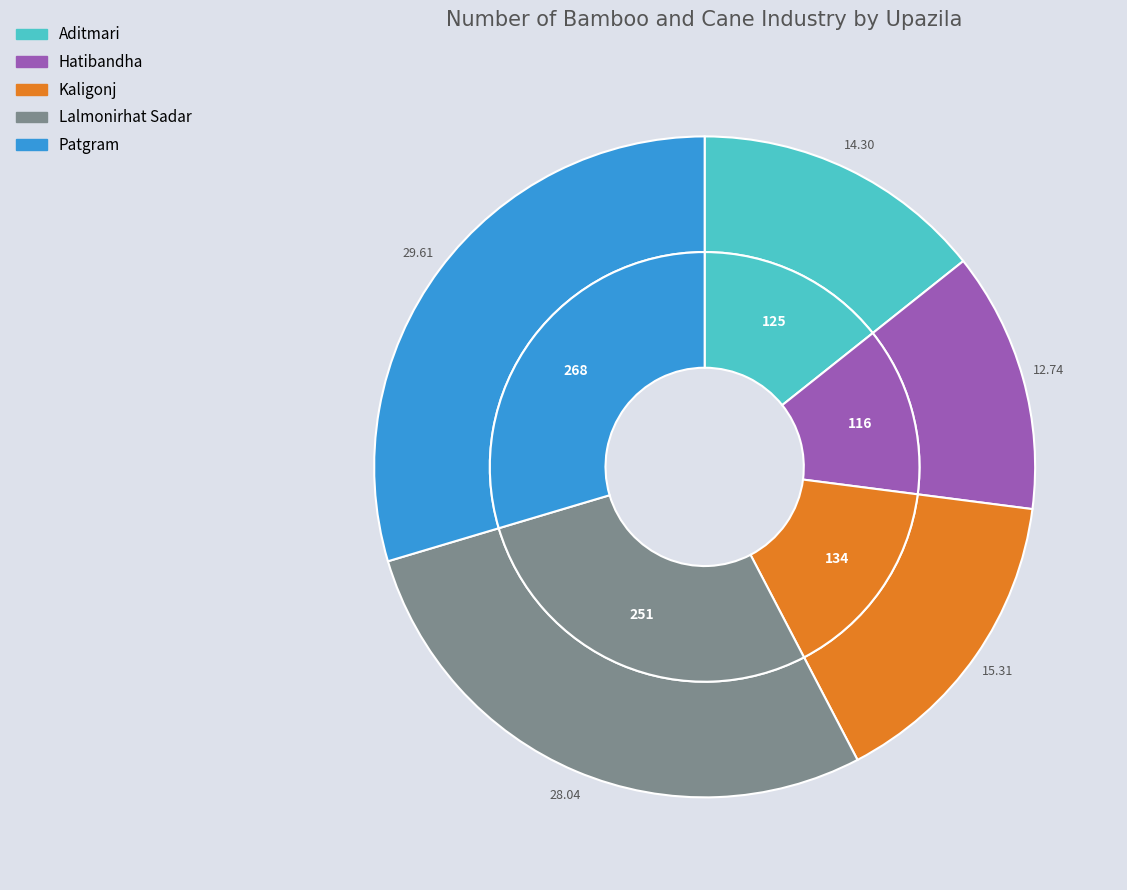

To the nearest percent, what is the difference between the largest and smallest slice percentages?

17%